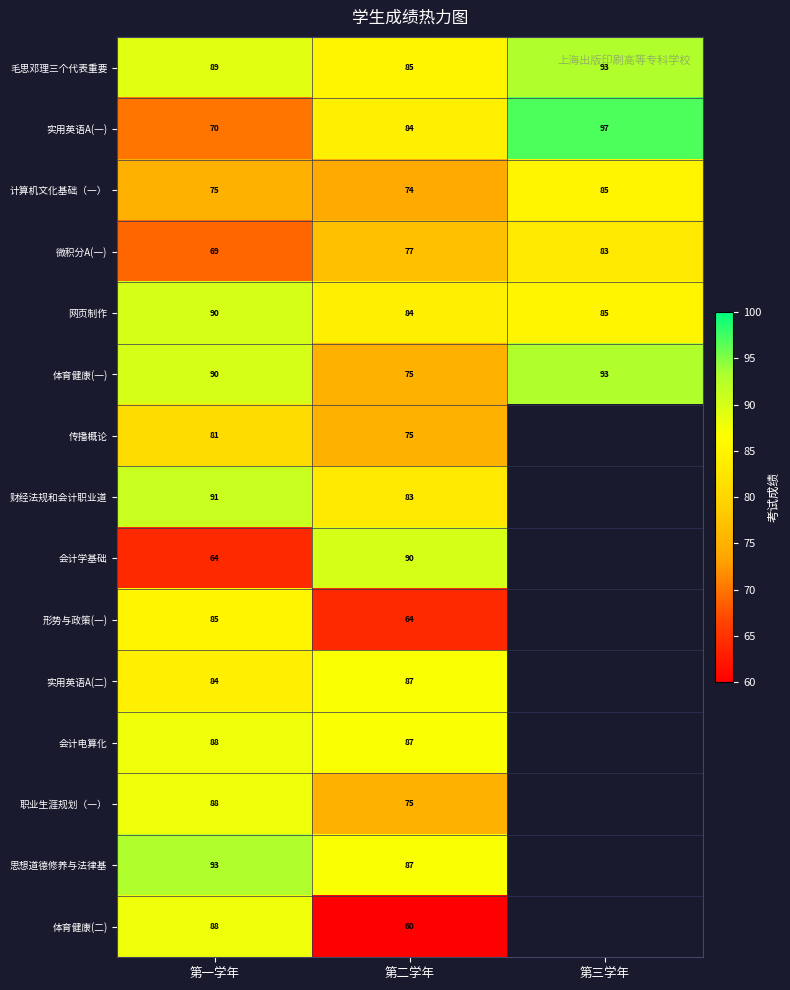

How many series are shown in this chart?

15